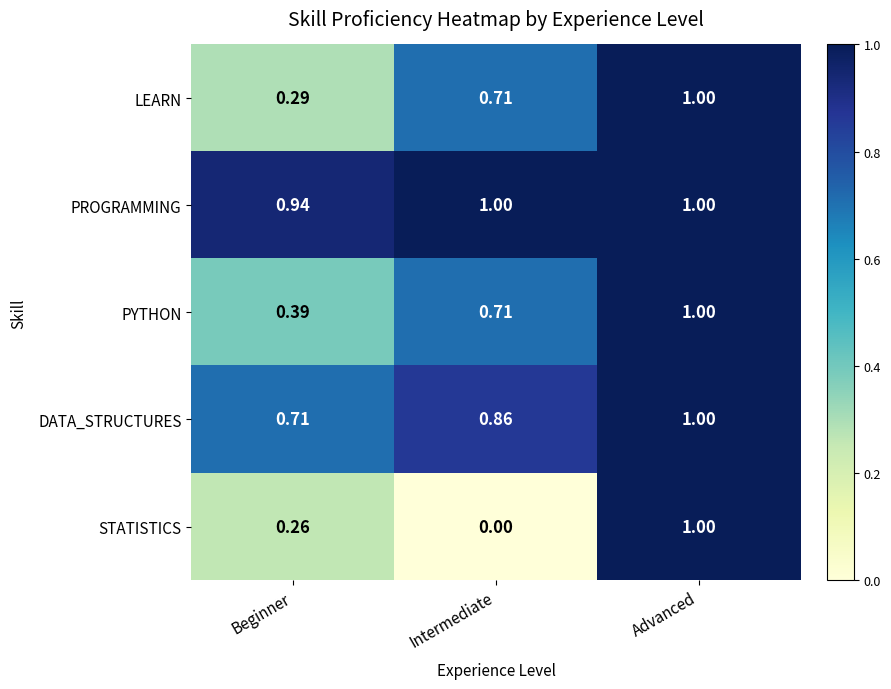

At which label is PYTHON closest to 0?

Beginner